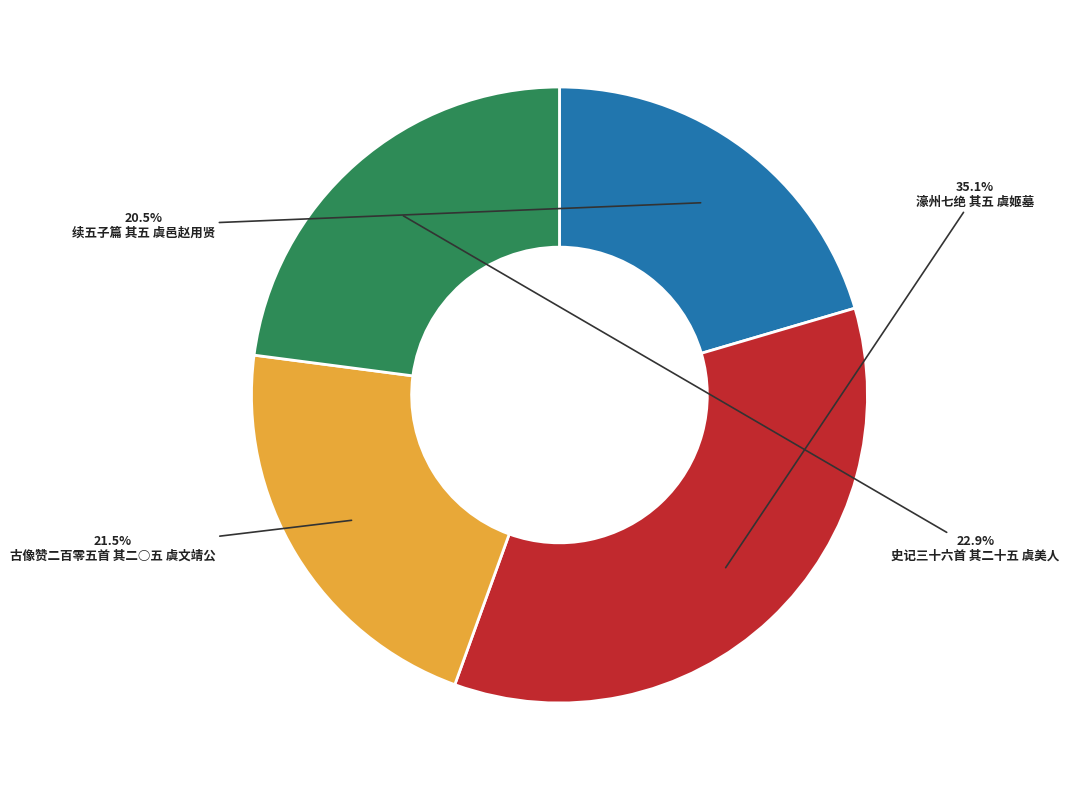

Does any single category account for the majority?

No